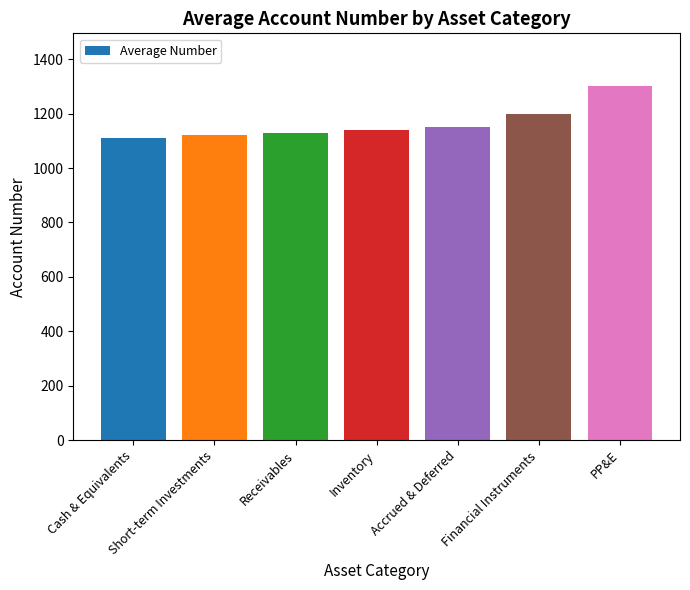

What position from the left is Accrued & Deferred?

5